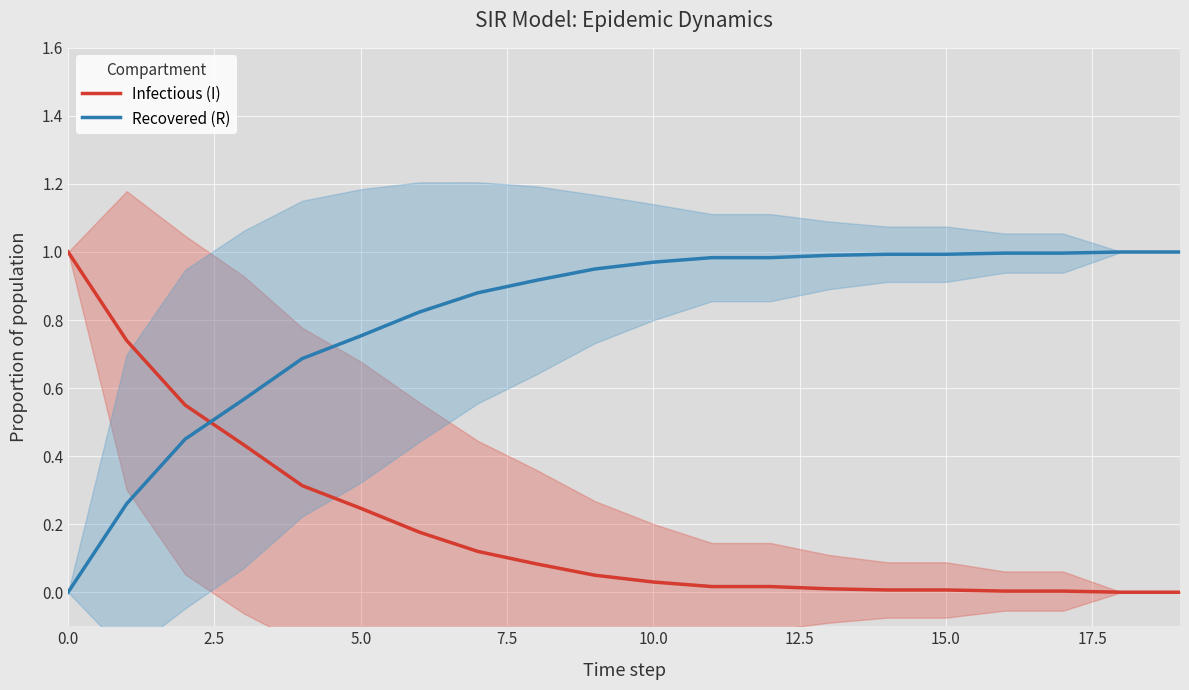

How many intersections are there between Infectious (I) and Recovered (R)?

1